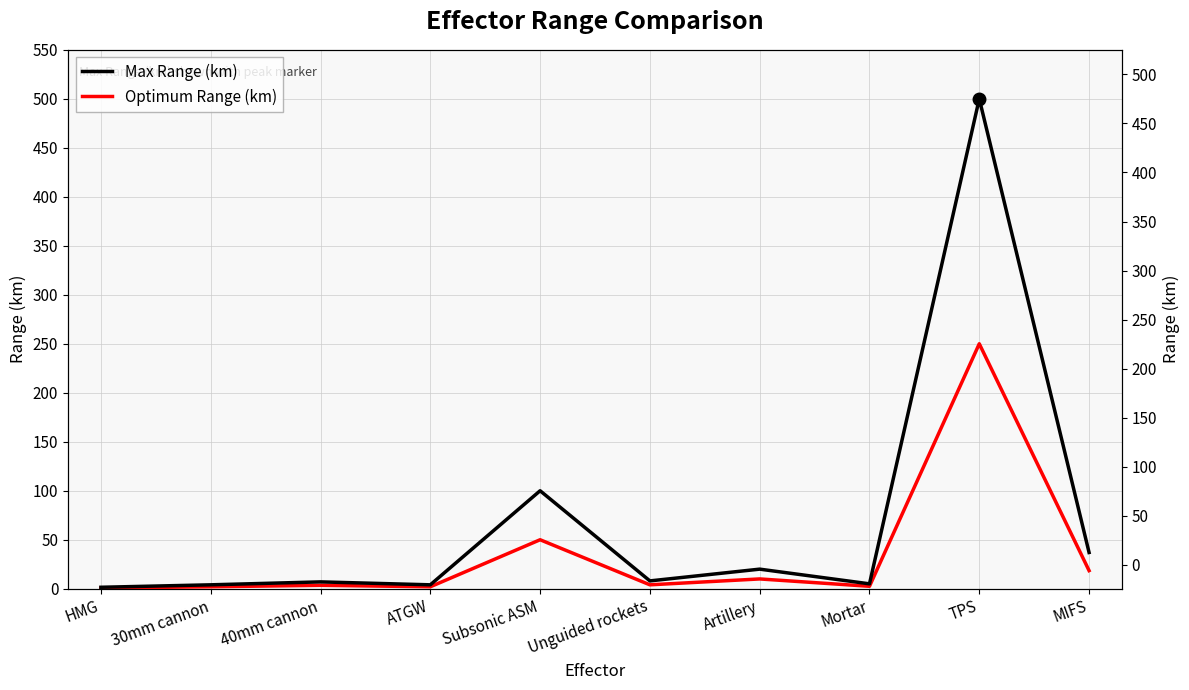

In Optimum Range (km), how many points are higher than both neighbors (excluding endpoints)?

4